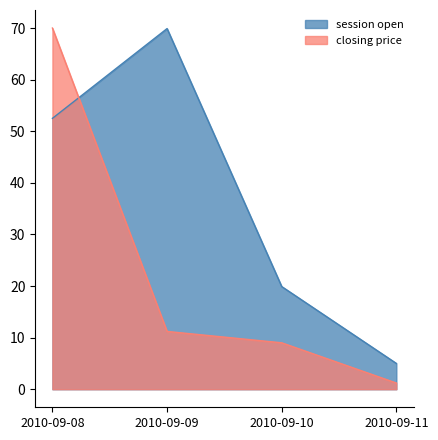

What is the minimum value for session open?

5.0